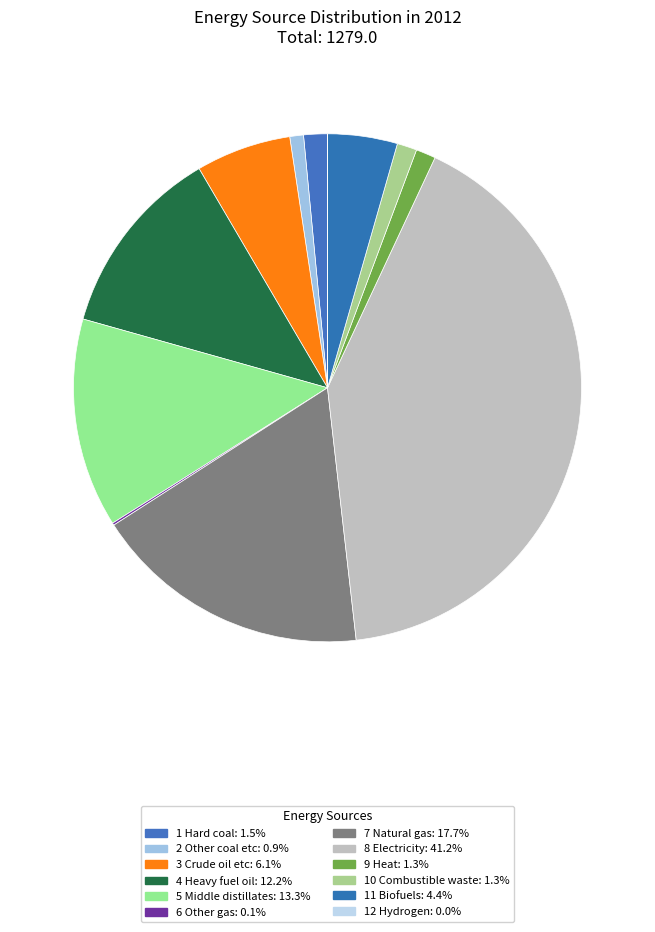

Which category has the biggest portion of the pie?

8 Electricity